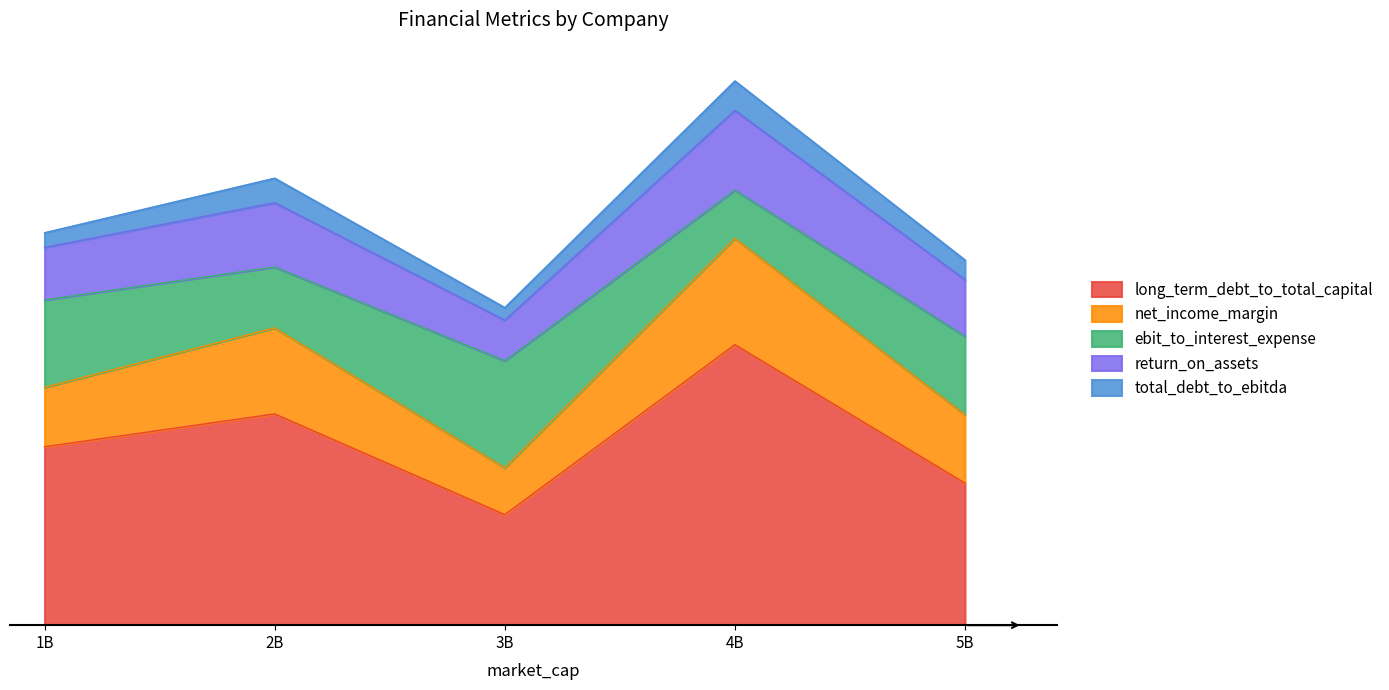

List the labels in order of return_on_assets value, largest first.

Test Company 4, Test Company 2, Test Company 5, Test Company 1, Test Company 3